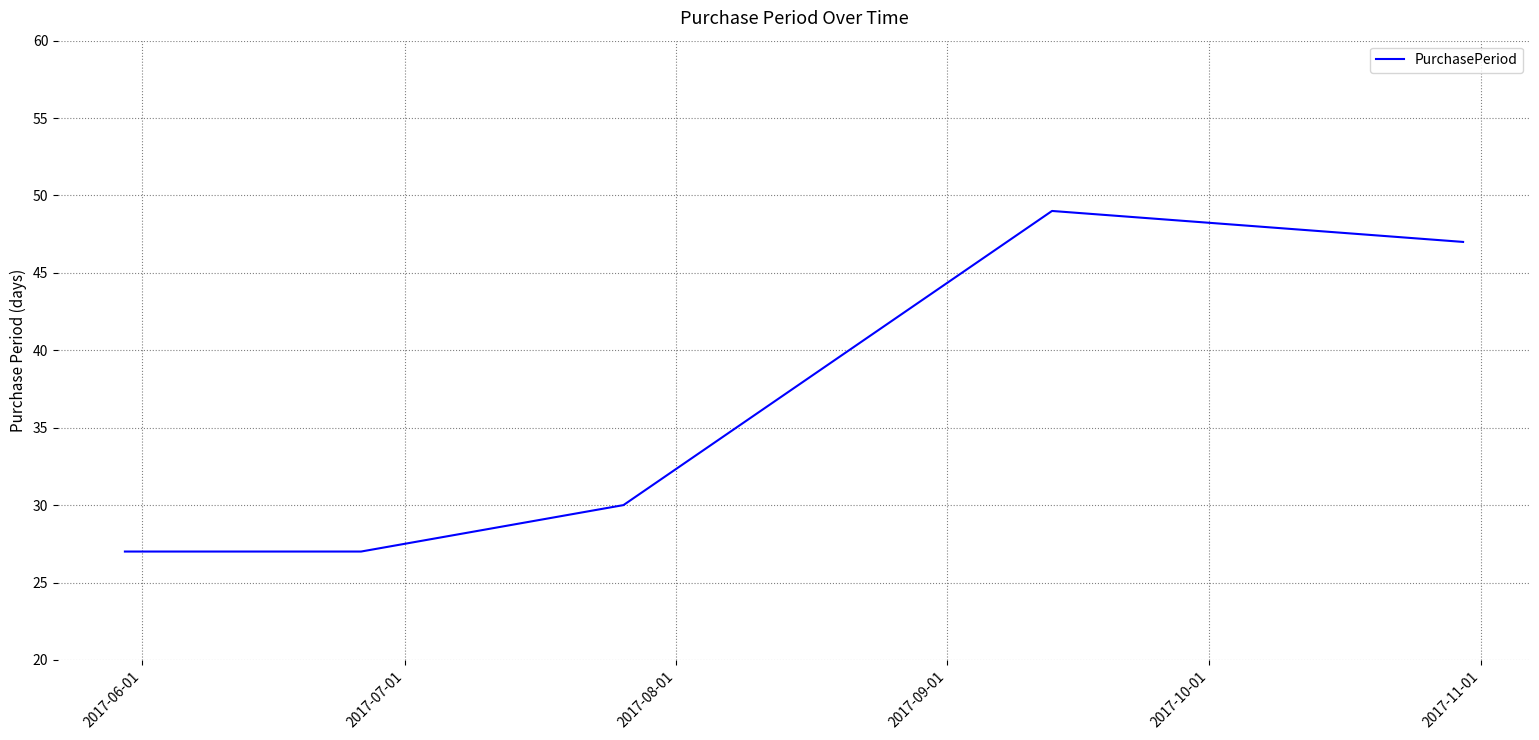

What is the smallest value displayed?

27